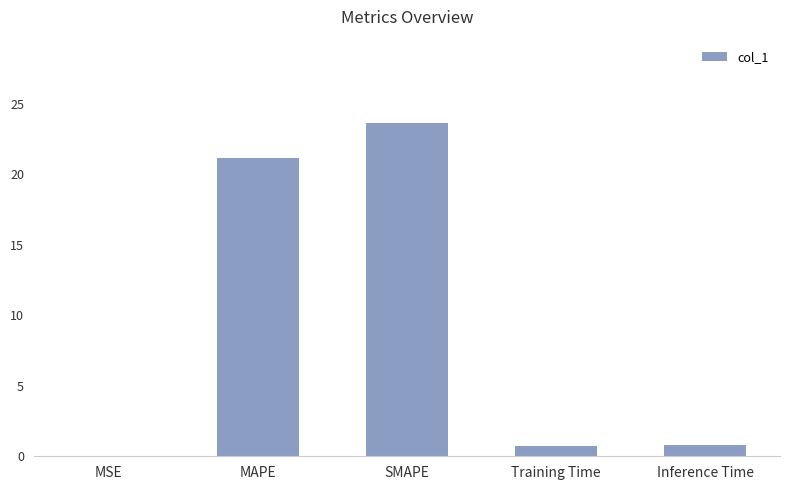

Between MSE and Training Time, which is larger?

Training Time